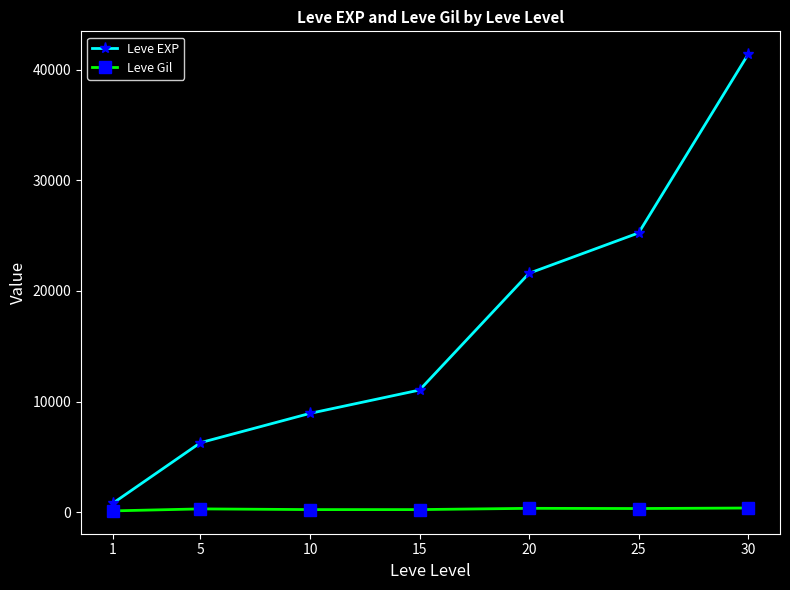

What is the value of the Leve EXP point at the 3rd from the left?

8930